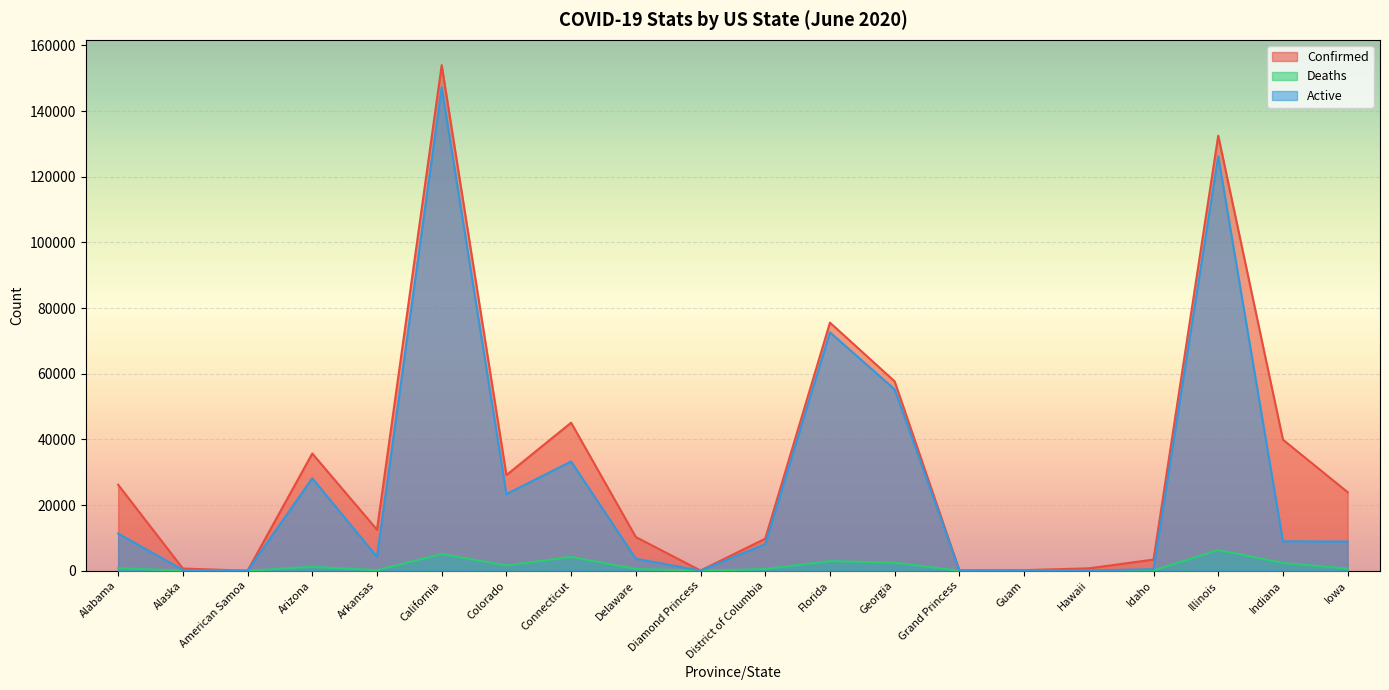

What is the difference between the maximum and minimum values in the Deaths series?

6308